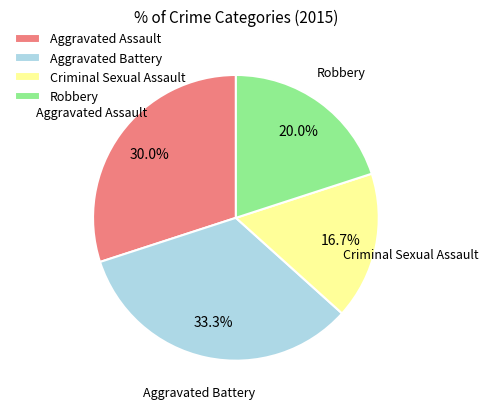

How many slices are in this pie chart?

4